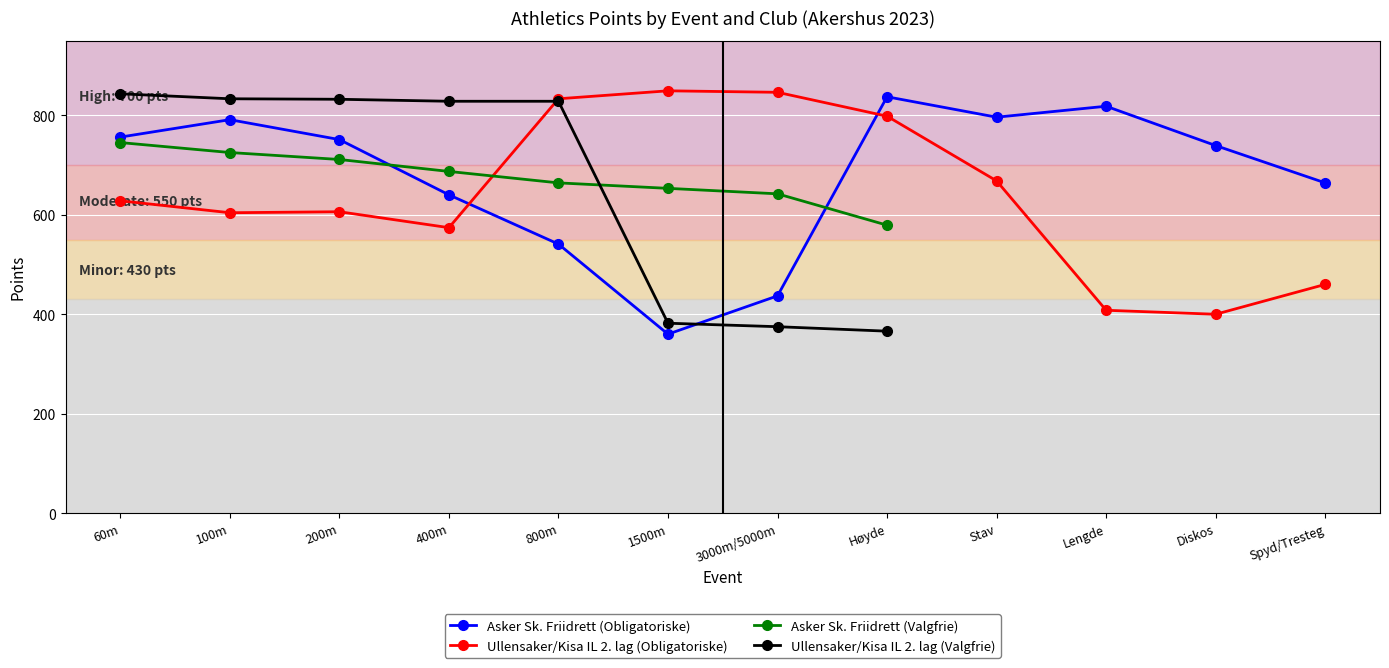

The Asker Sk. Friidrett (Obligatoriske) series shows 835.5 at 400m. True or false?

False